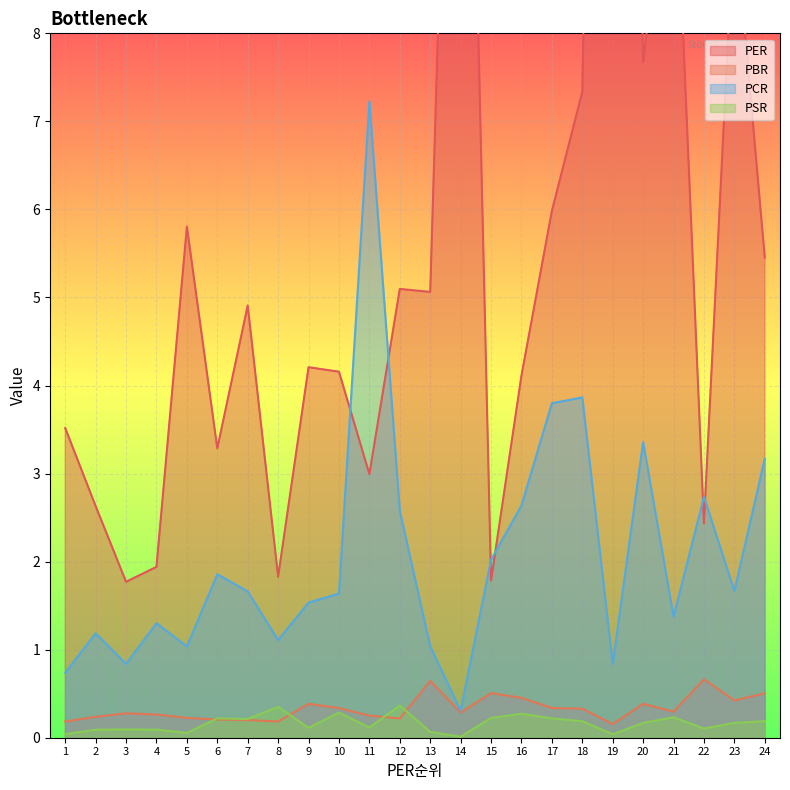

What is the difference between the second highest and second lowest values in the PCR series?

3.1